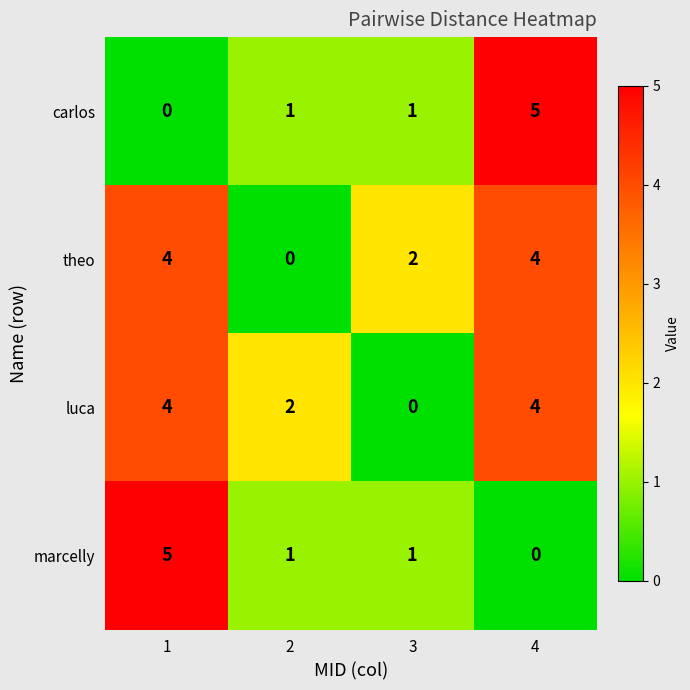

What is the total value across all series at 3?

4